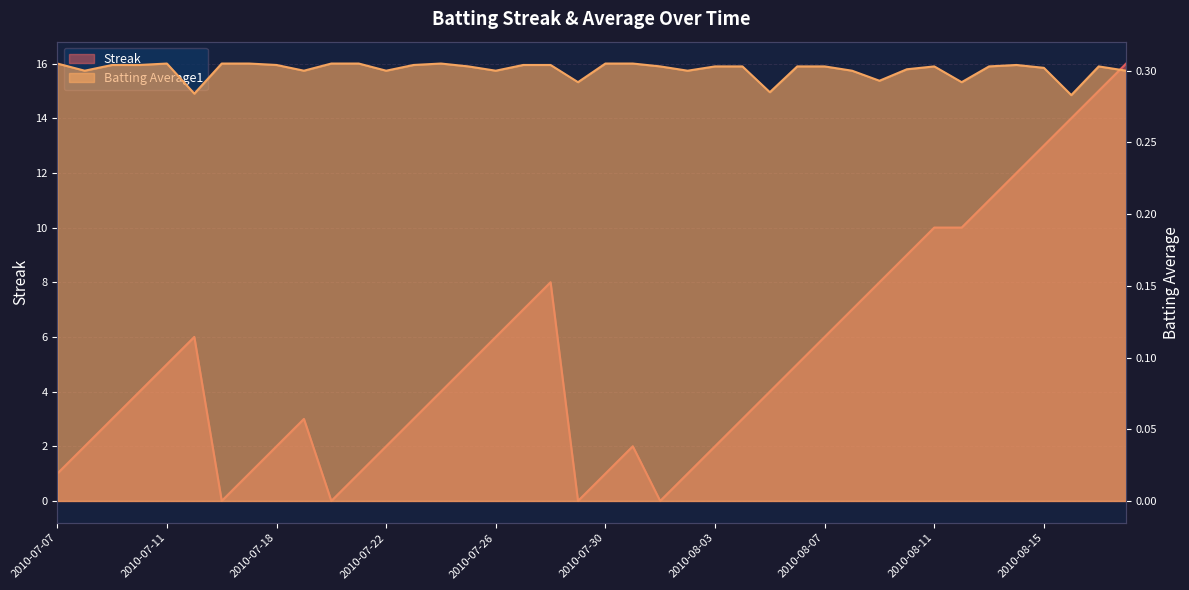

Where is the first local maximum for Batting Average1?

2010-07-11